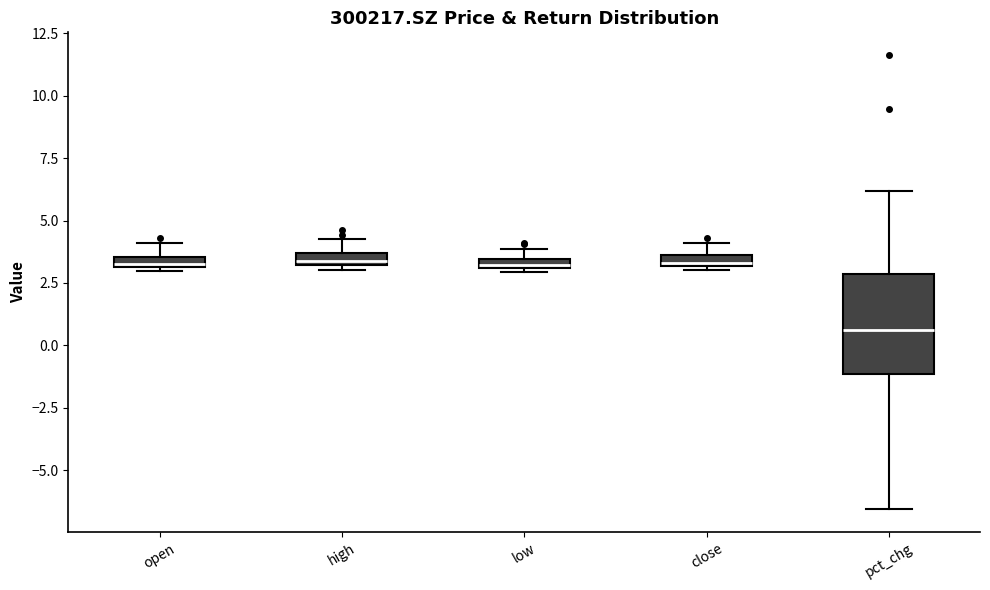

Where is the lower edge of the box for low on the y-axis? The values are not printed on the chart, so give them approximately, as read against the axis.

3.0